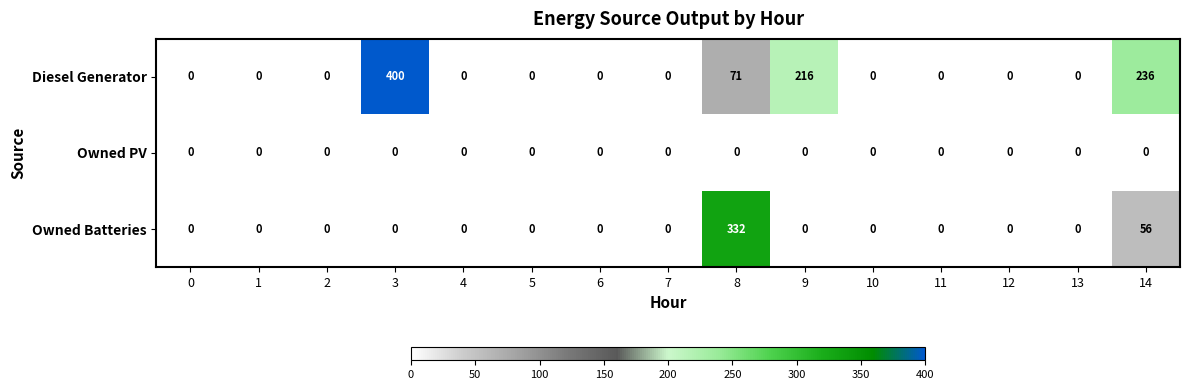

Read the Owned Batteries value at 8, to the nearest 50.

350